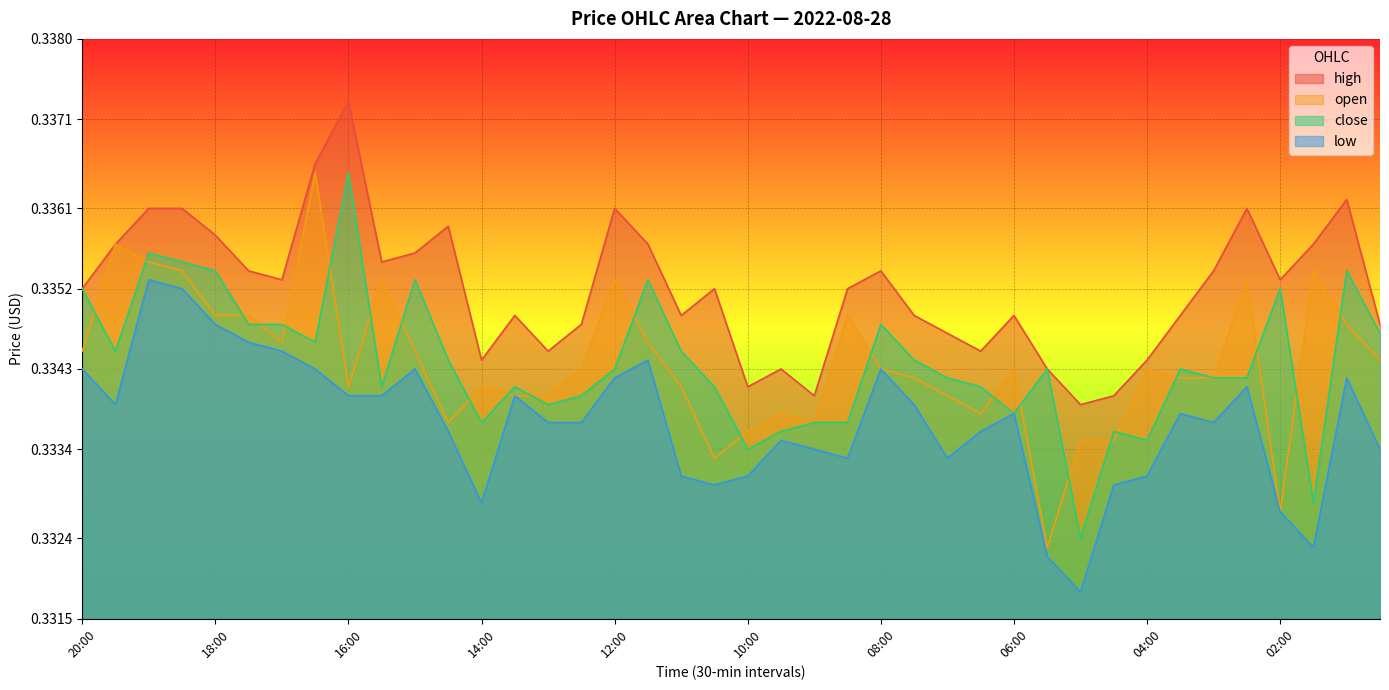

True or false: low has more than 2 interior local peaks.

True